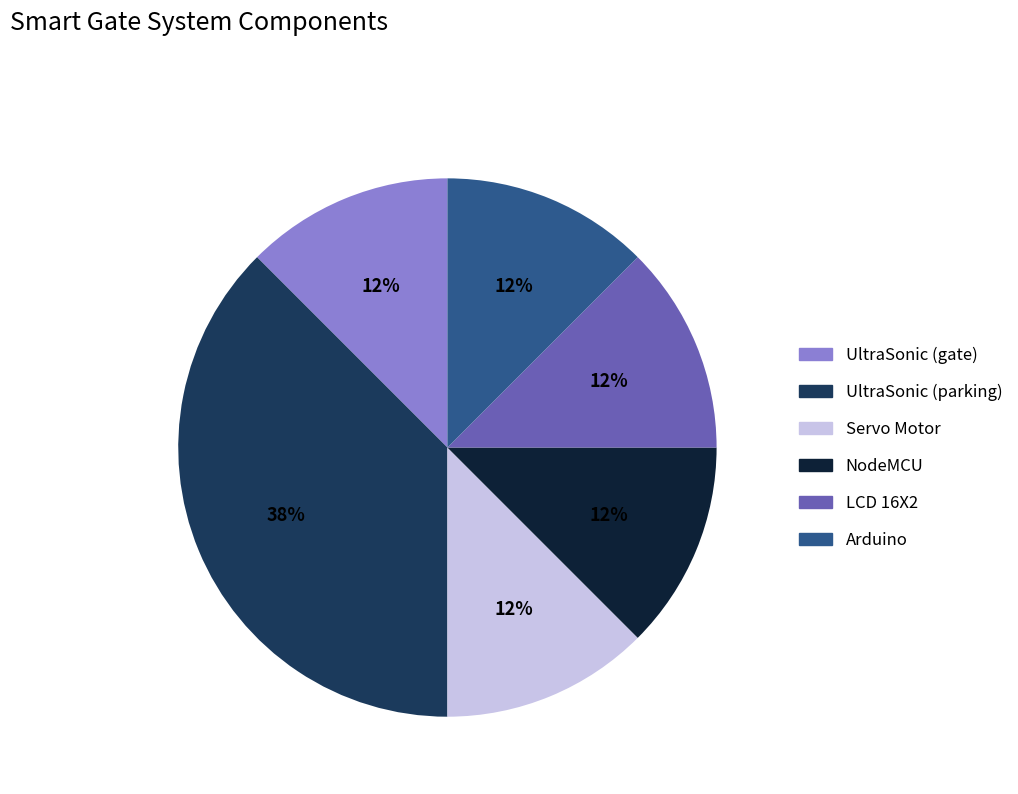

What is the ratio of the value at LCD 16X2 to the value at NodeMCU?

1.0